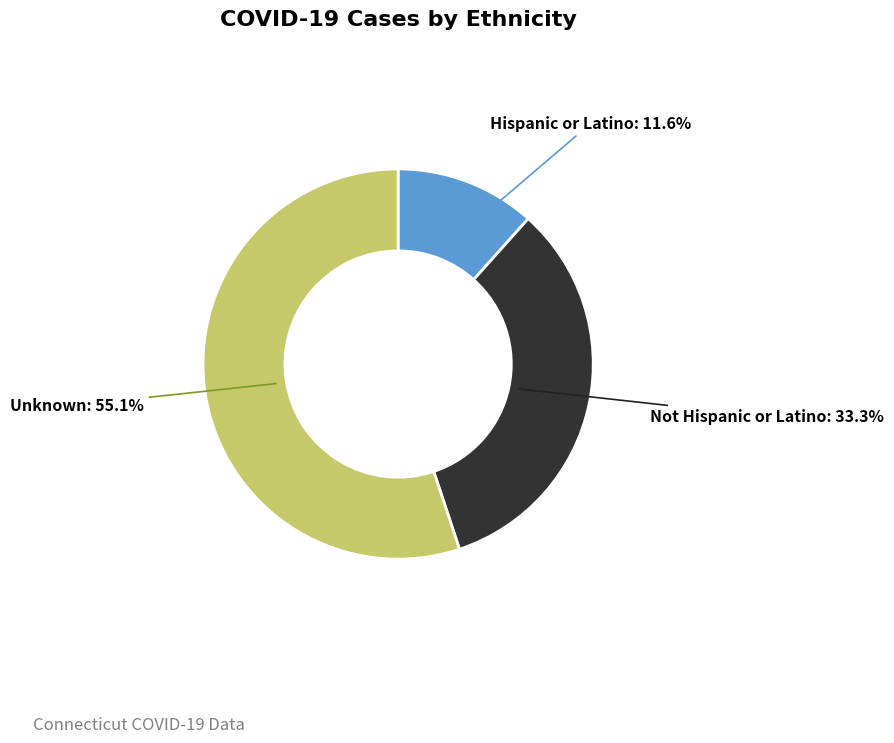

Does any single category account for the majority?

Yes